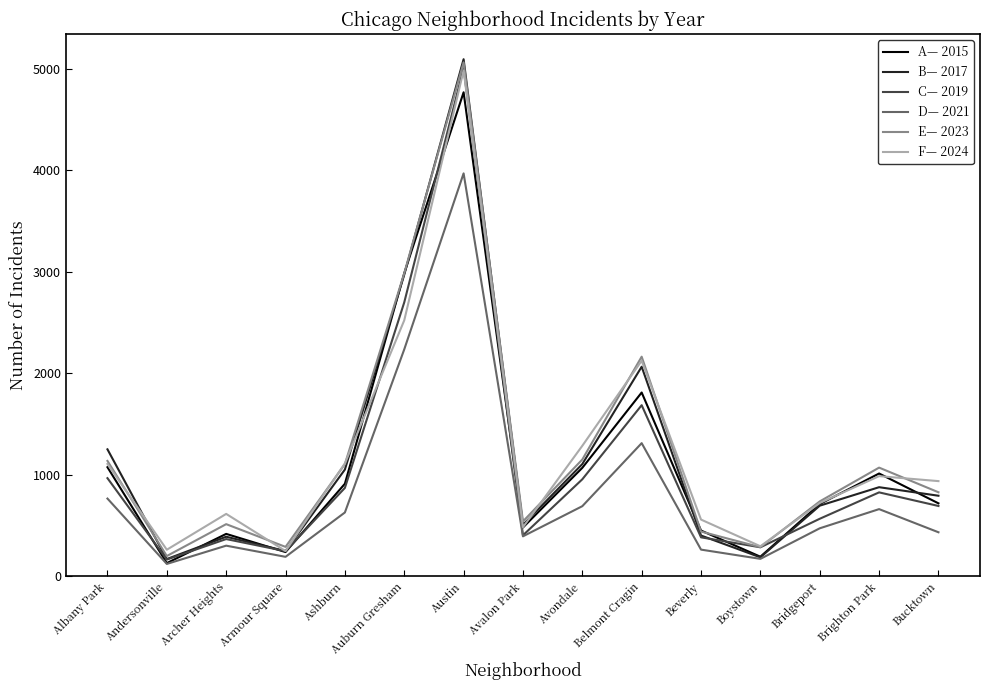

What is the difference between the highest and lowest values at Beverly?

296